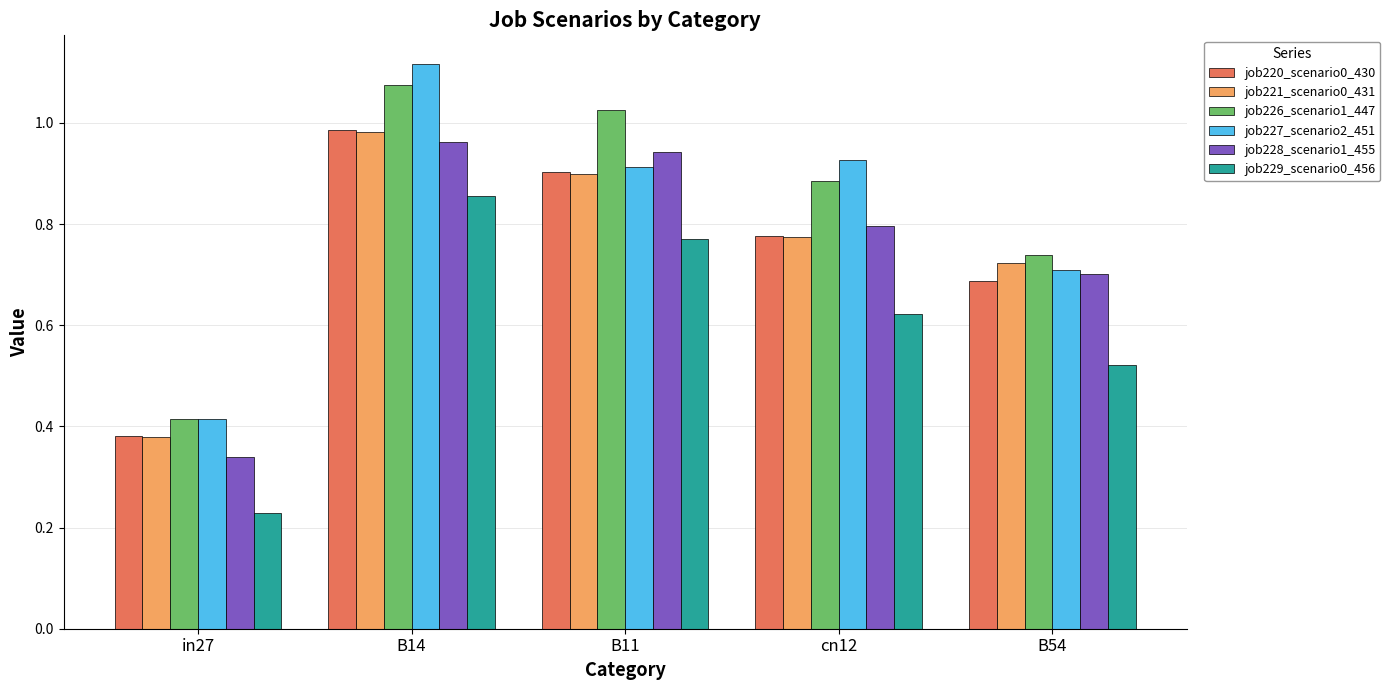

At how many categories does at least one series exceed 0?

5